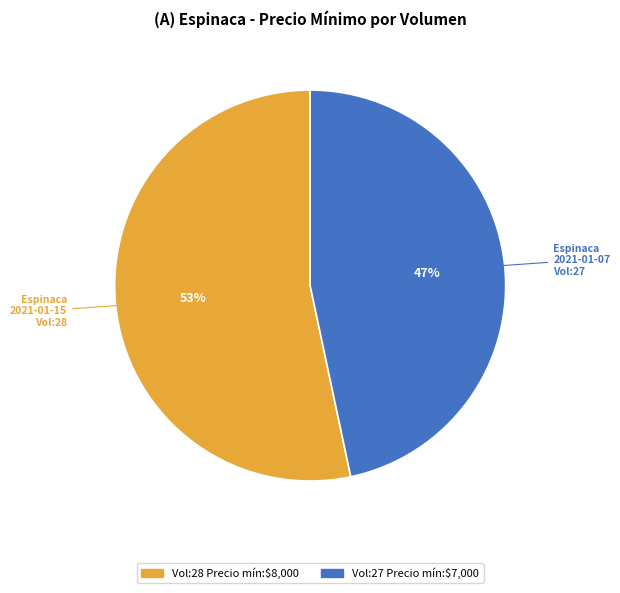

To the nearest percent, what portion does Espinaca 2021-01-15 Vol:28 represent?

53%